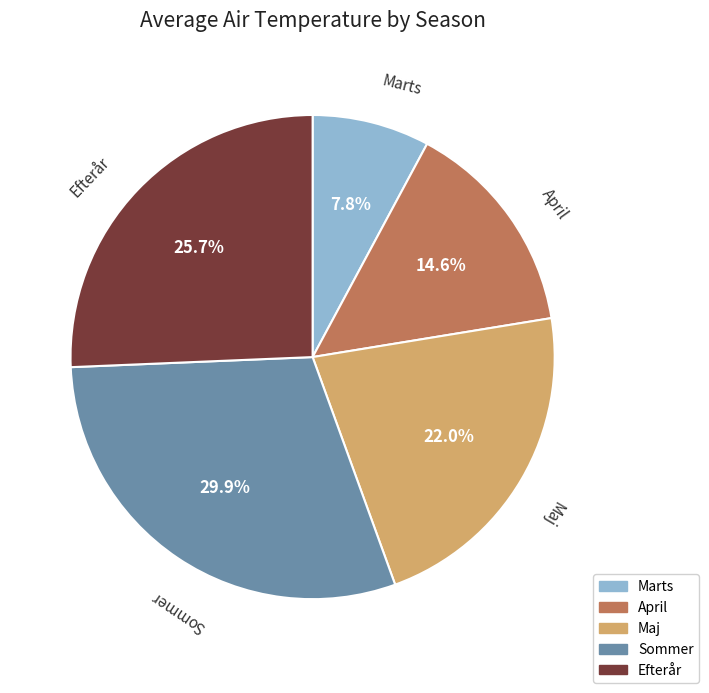

Is it true that Sommer is 30% of the pie?

True